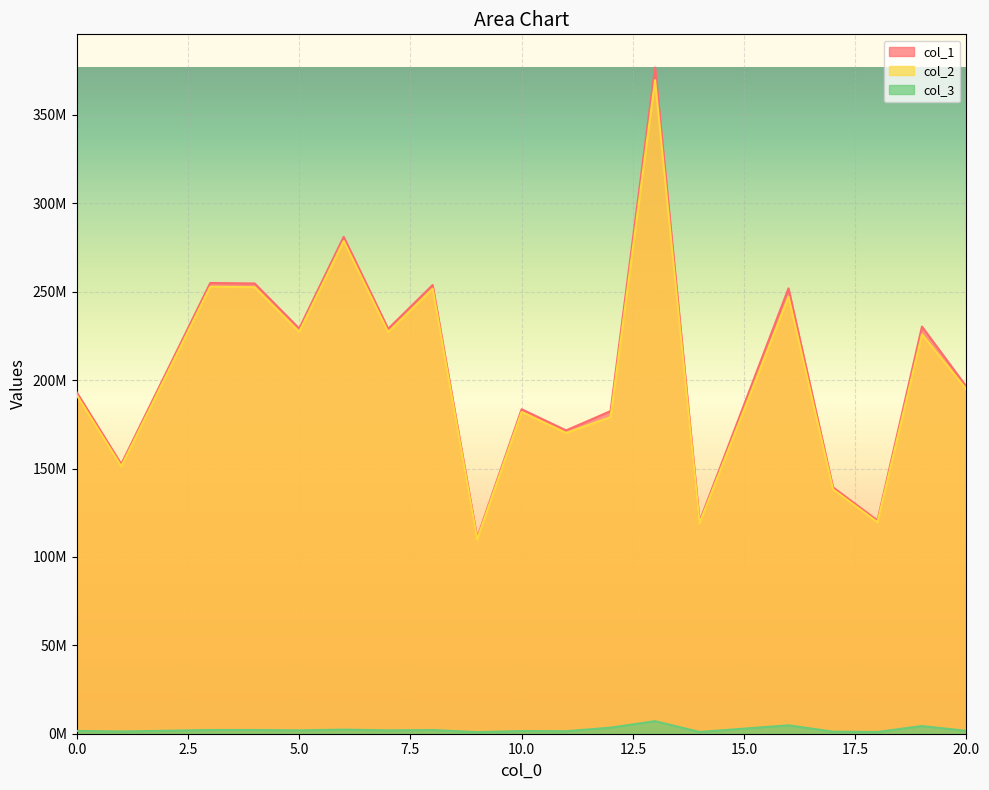

What is the lowest value of the col_1 series?

110824895.2